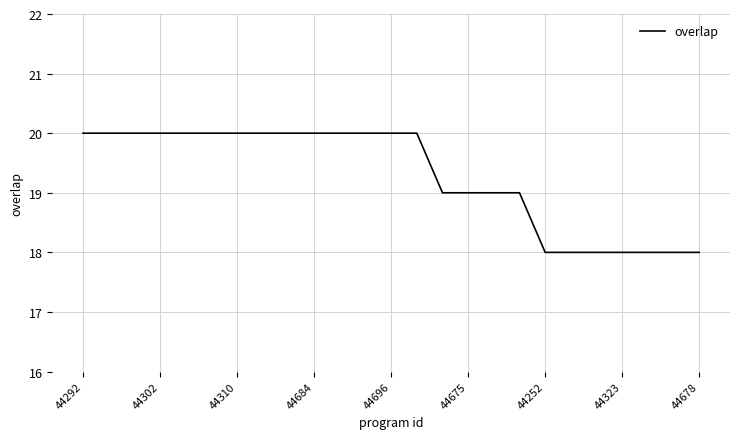

What is the smallest value displayed?

18